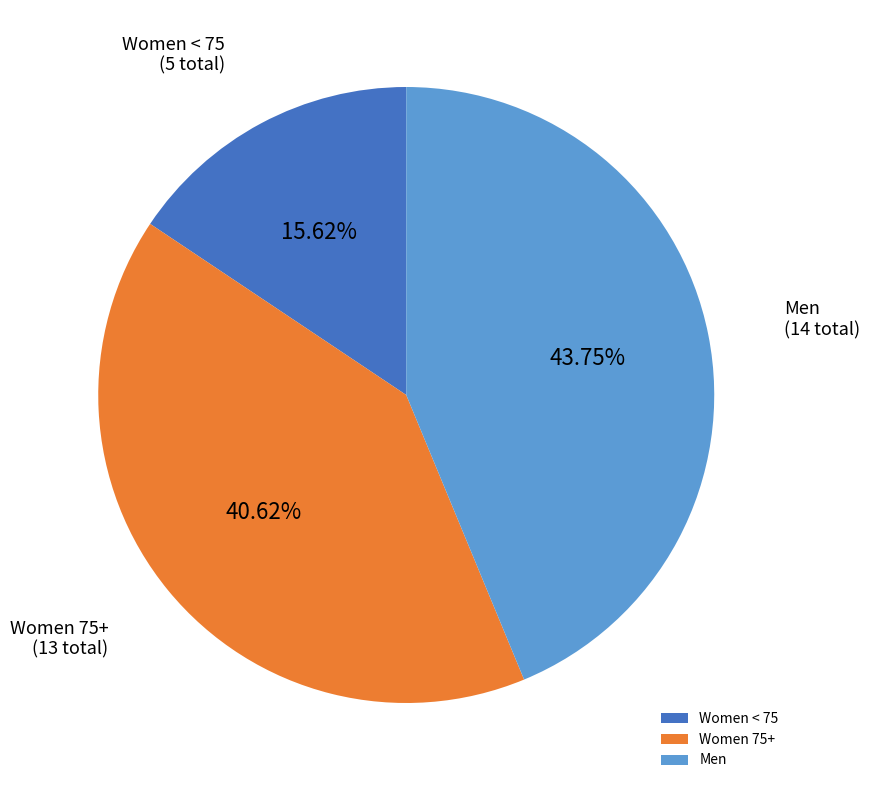

What portion of the pie excludes Women 75+?

59.4%